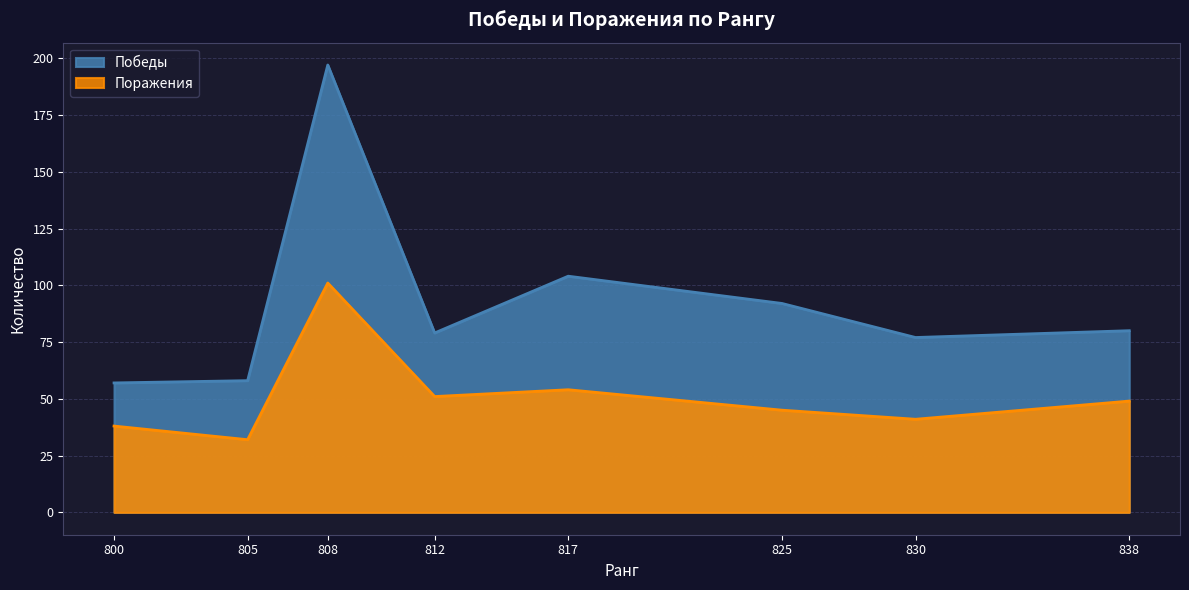

What is the value of the Поражения point at the 5th from the left?

54